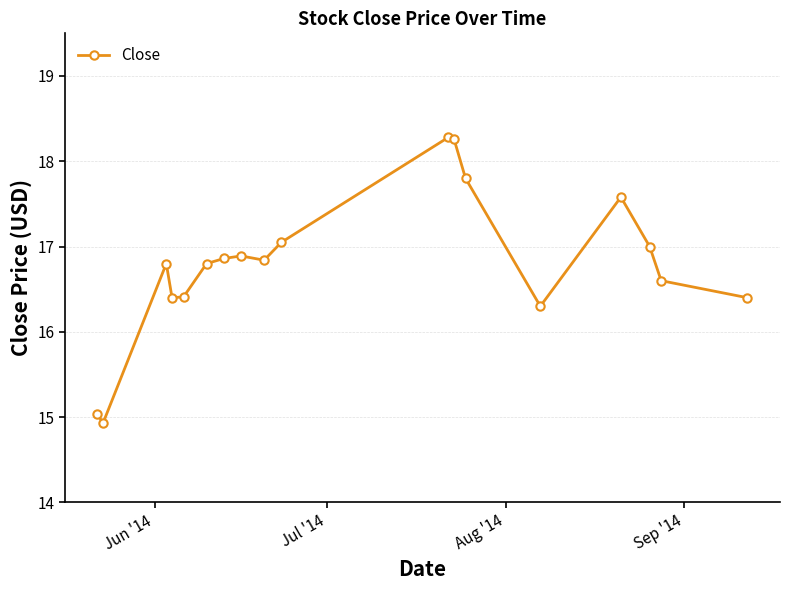

True or false: the data has more than 0 interior local peaks.

True